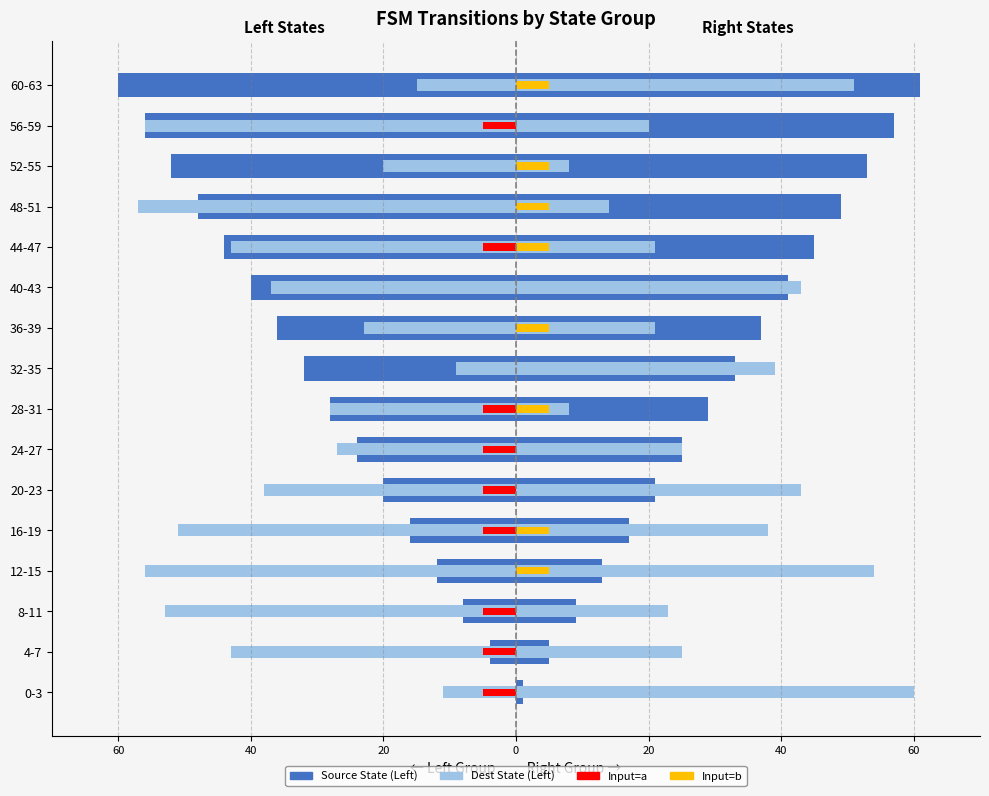

What is the sum of all Source State (Right) values?

496